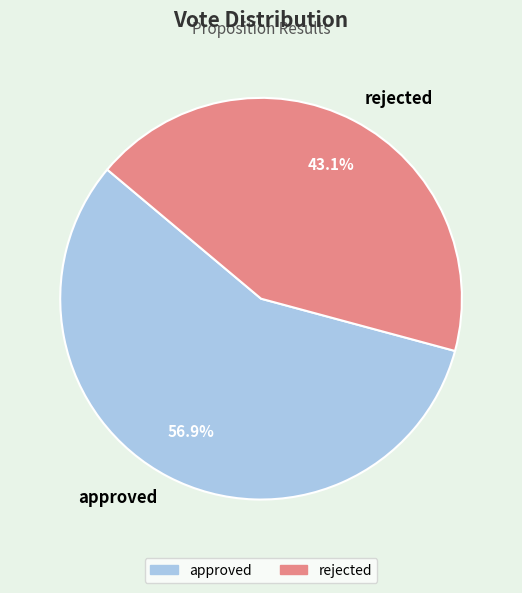

Rank the categories by value from lowest to highest.

rejected, approved